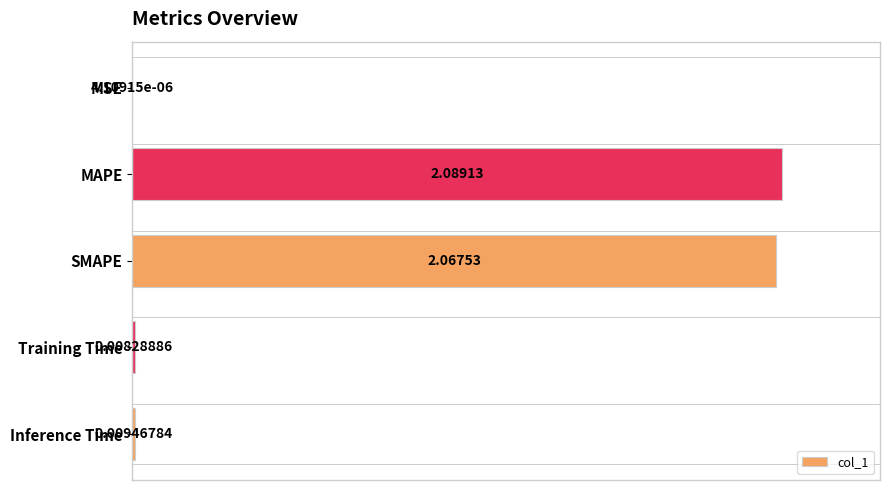

Between MAPE and MSE, which is larger?

MAPE